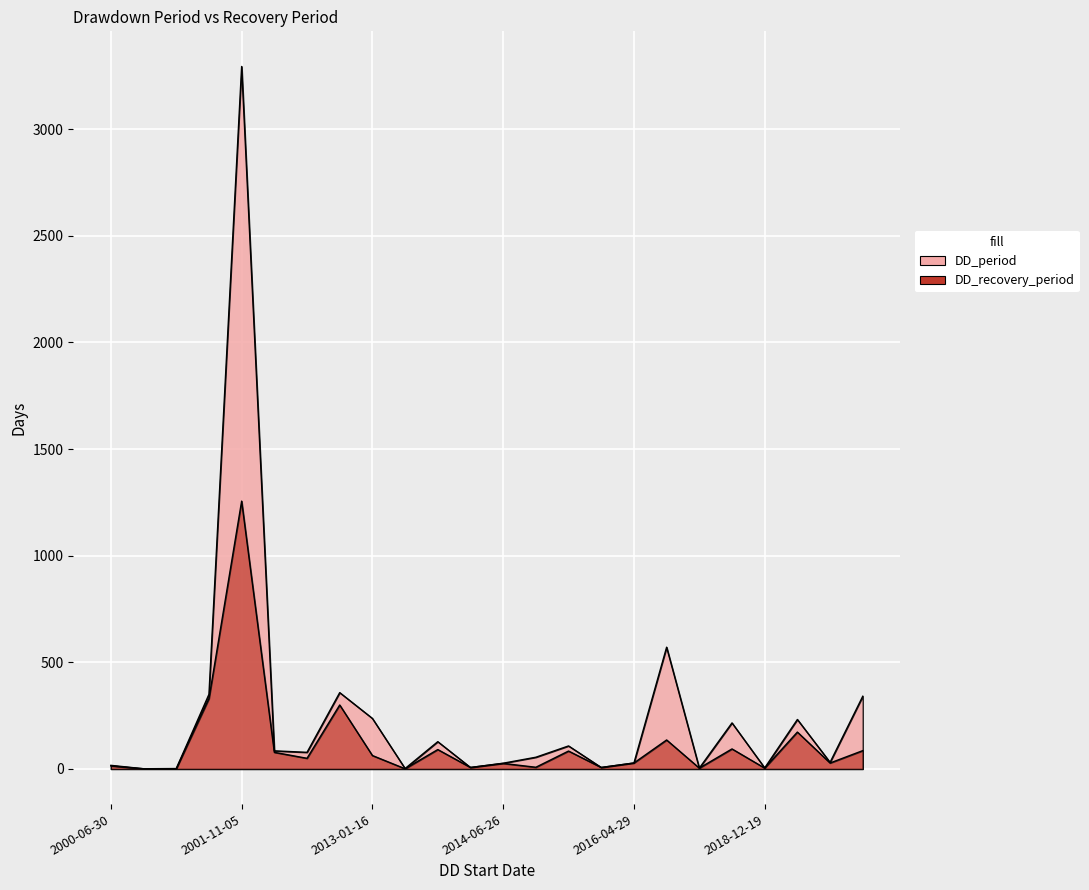

How many interior local valleys does the DD_recovery_period series have?

8